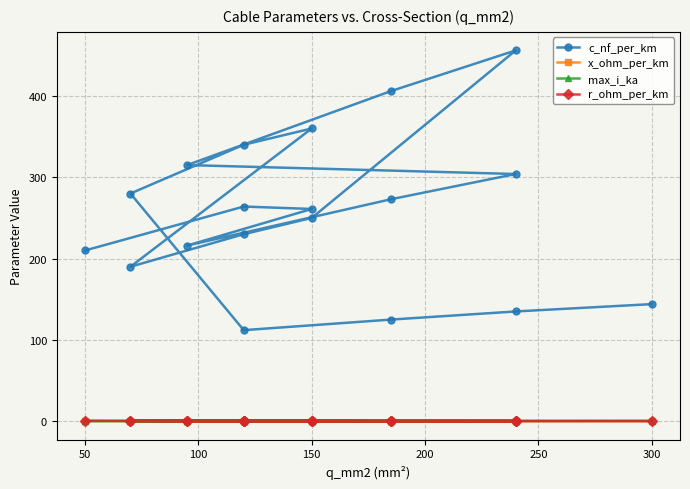

How many values in the c_nf_per_km series exceed 261?

9